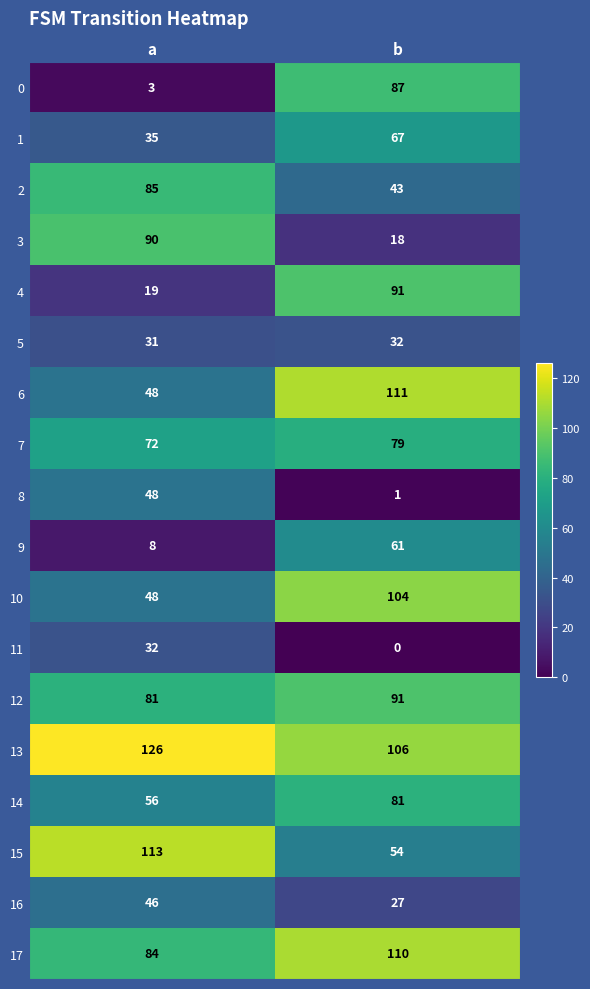

At which label does 11 reach its peak?

a